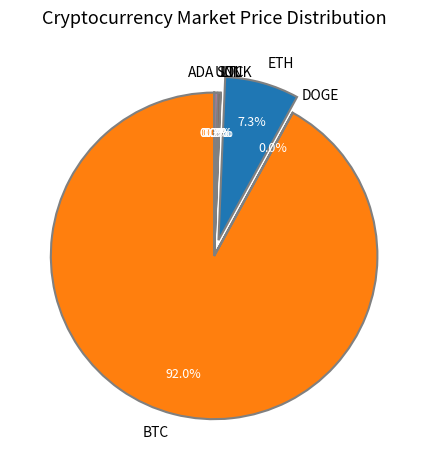

The LTC slice represents 0% of the pie. True or false?

True